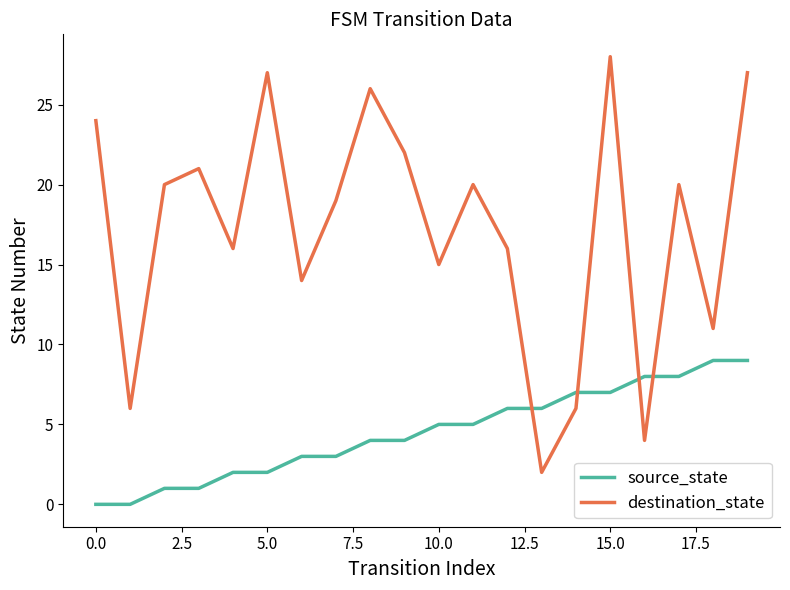

What is the highest value of the source_state series?

9